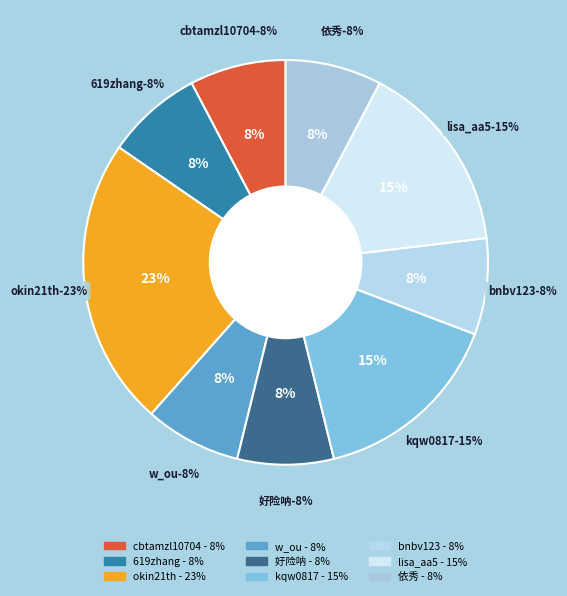

Does 619zhang account for over 50% of the chart?

No